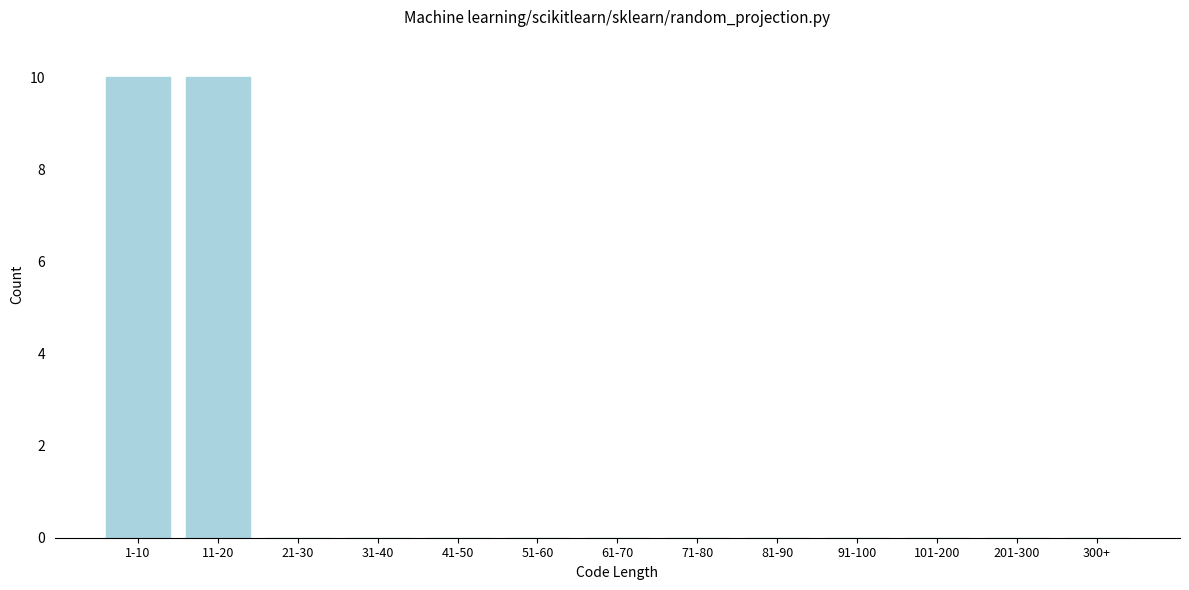

Reading left to right, extract all data points from this chart.

1-10=10	11-20=10	21-30=0	31-40=0	41-50=0	51-60=0	61-70=0	71-80=0	81-90=0	91-100=0	101-200=0	201-300=0	300+=0